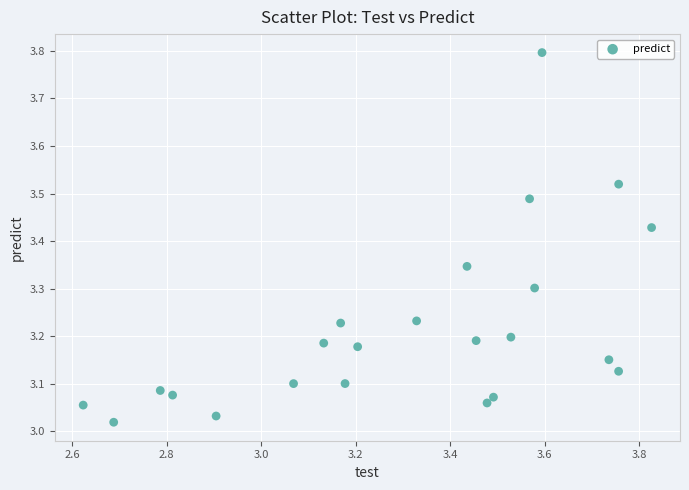

What is the range of Y values (max minus min)?

0.8